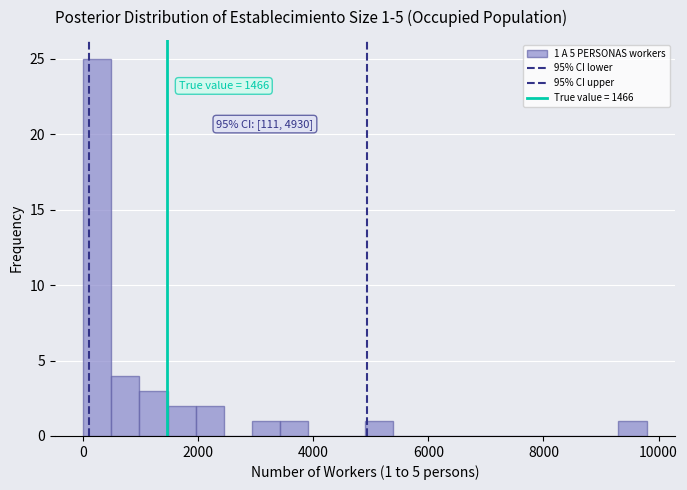

Read against the x-axis, roughly where is the centre of the tallest bar?

200